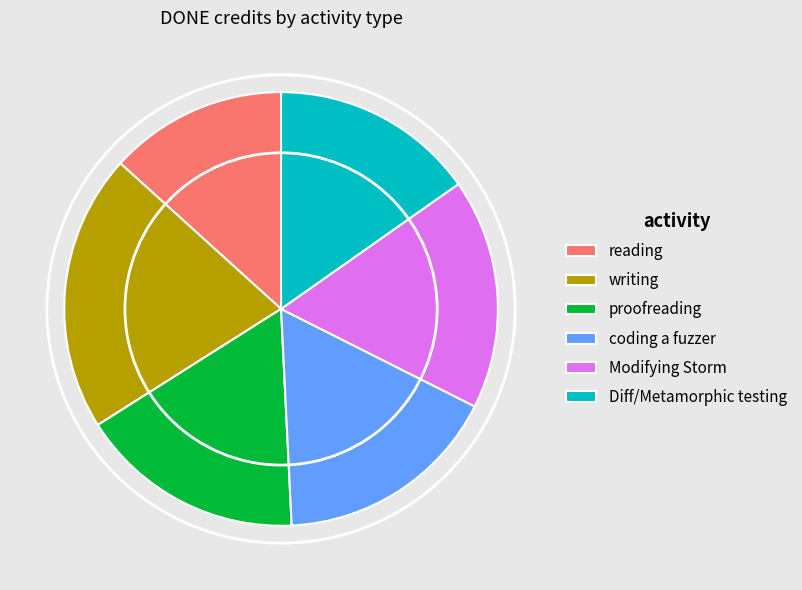

Is there any slice that represents more than half of the pie?

No